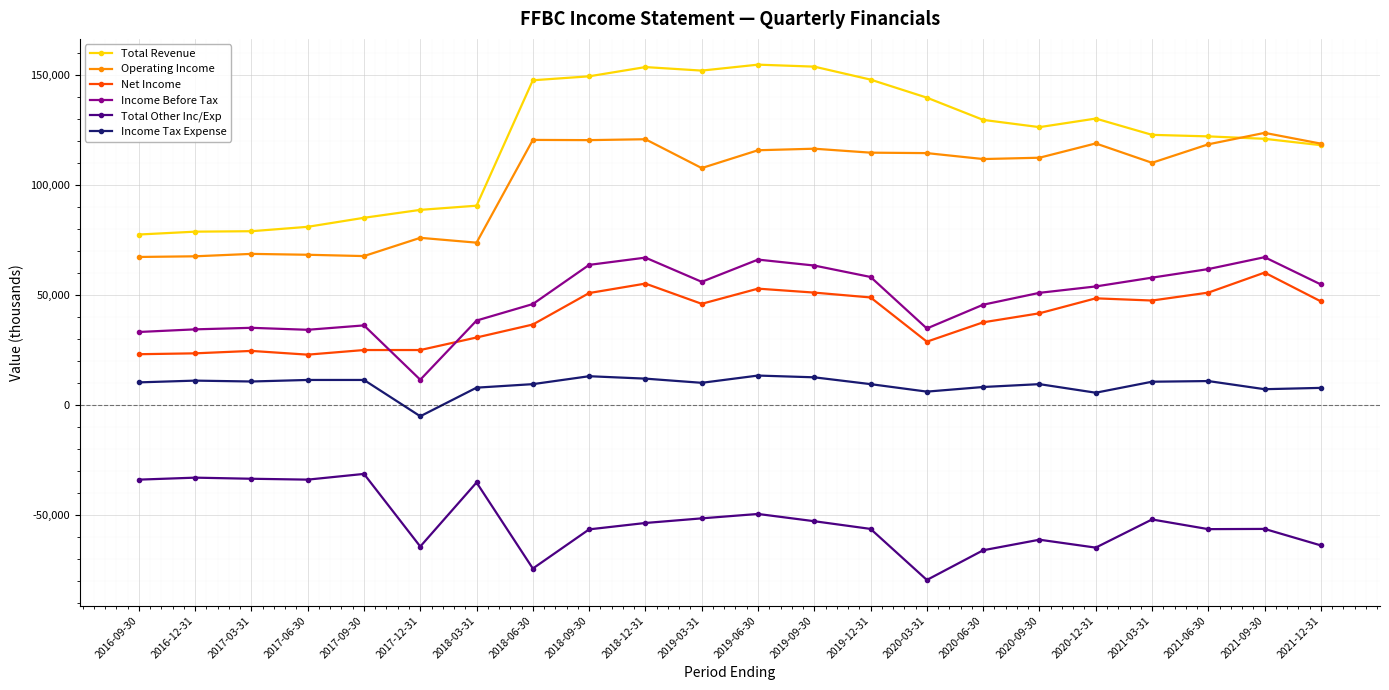

Is it true that Total Revenue equals 125813 at 2016-12-31?

False